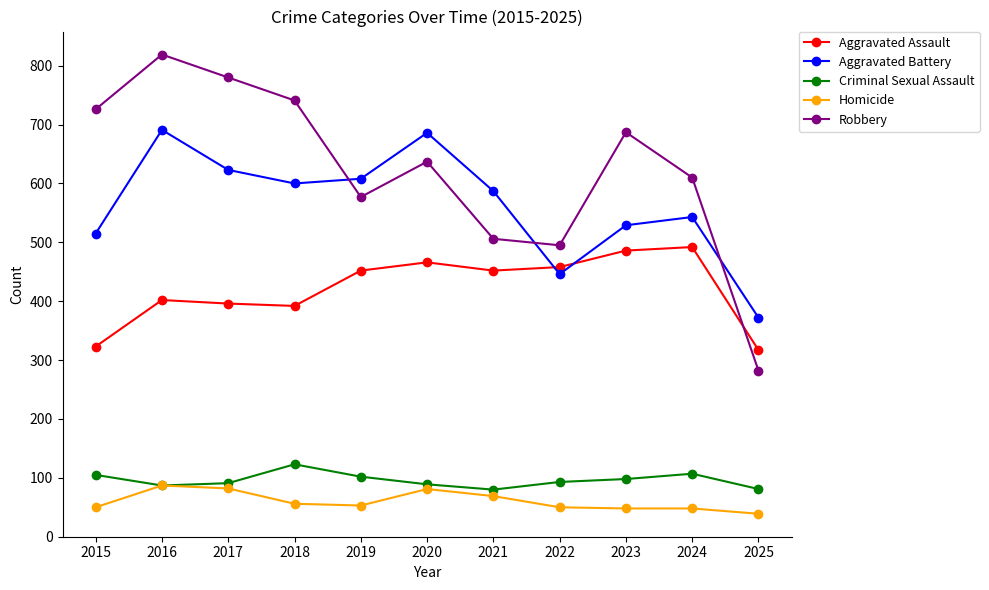

At which category does Aggravated Battery reach its first local valley?

2018